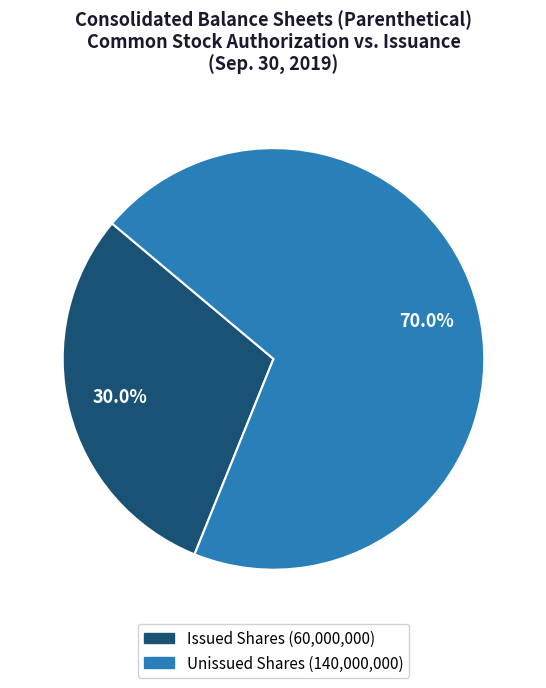

Does any single category account for the majority?

Yes